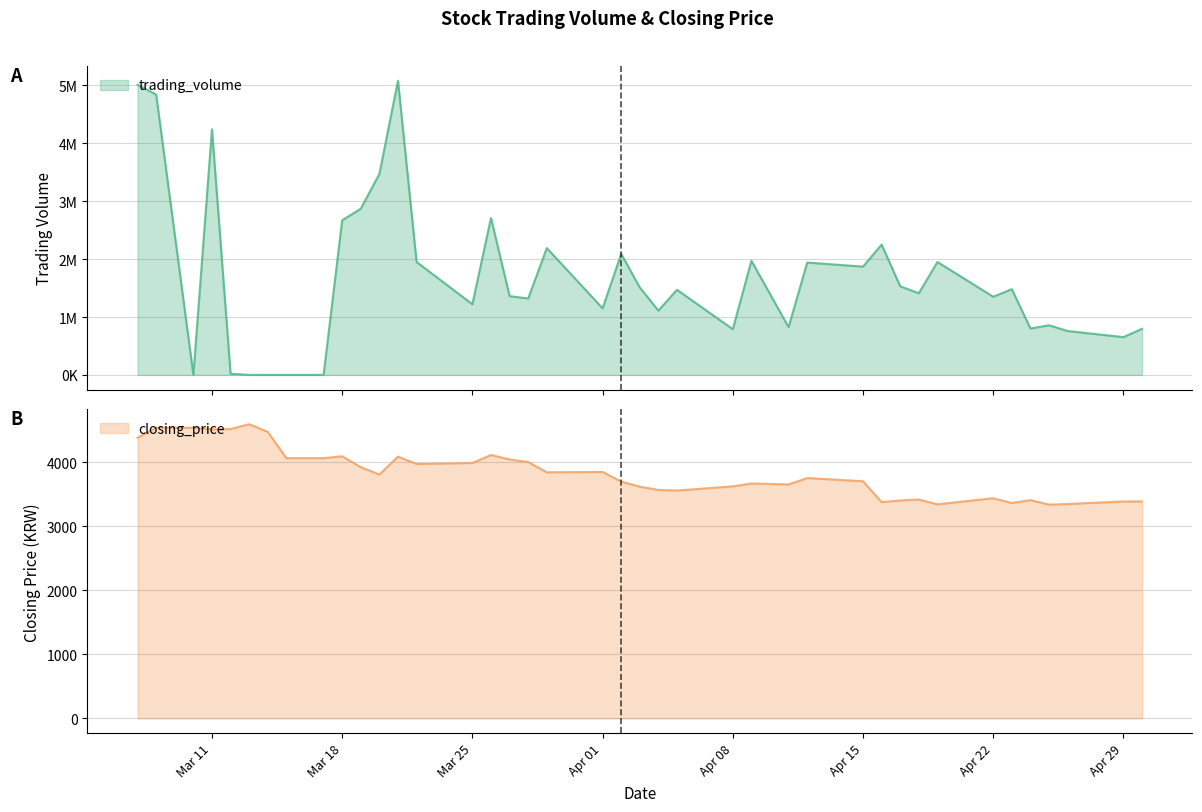

What is the highest value of the closing_price series?

4590